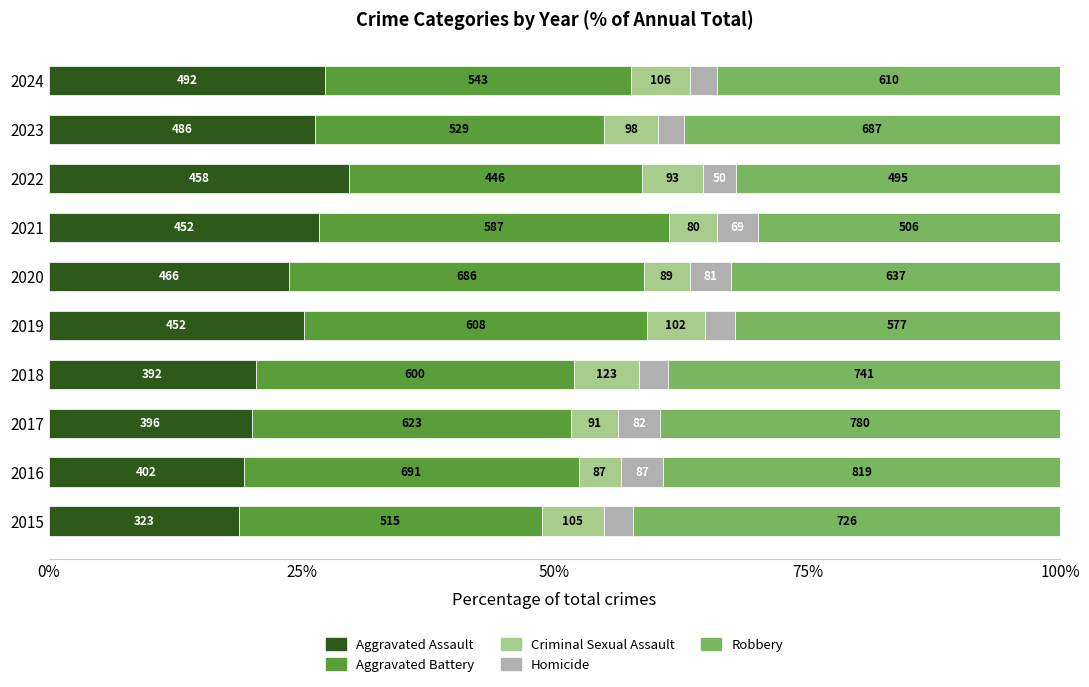

Which series has the largest range (max minus min)?

Robbery